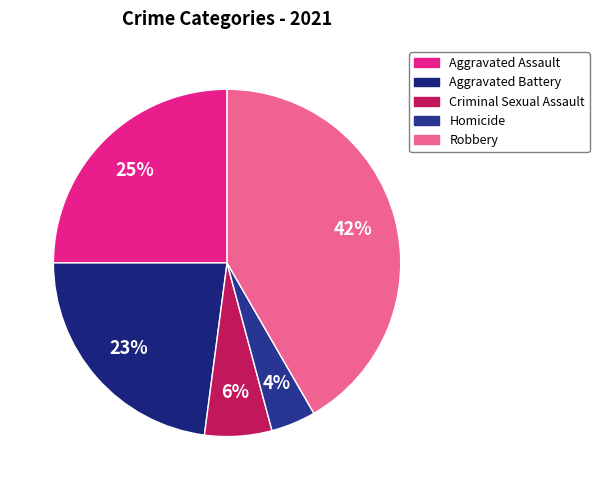

How many segments does this pie chart have?

5